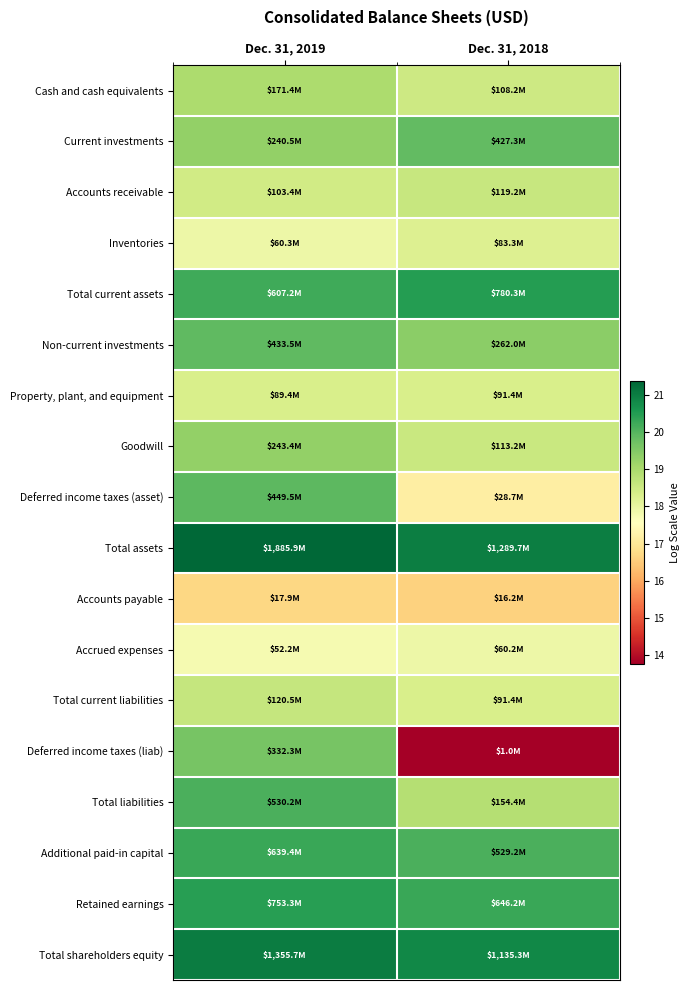

Rank the series at Dec. 31, 2018 from highest to lowest value.

Total assets, Total shareholders equity, Total current assets, Retained earnings, Additional paid-in capital, Current investments, Non-current investments, Total liabilities, Accounts receivable, Goodwill, Cash and cash equivalents, Property, plant, and equipment, Total current liabilities, Inventories, Accrued expenses, Deferred income taxes (asset), Accounts payable, Deferred income taxes (liab)